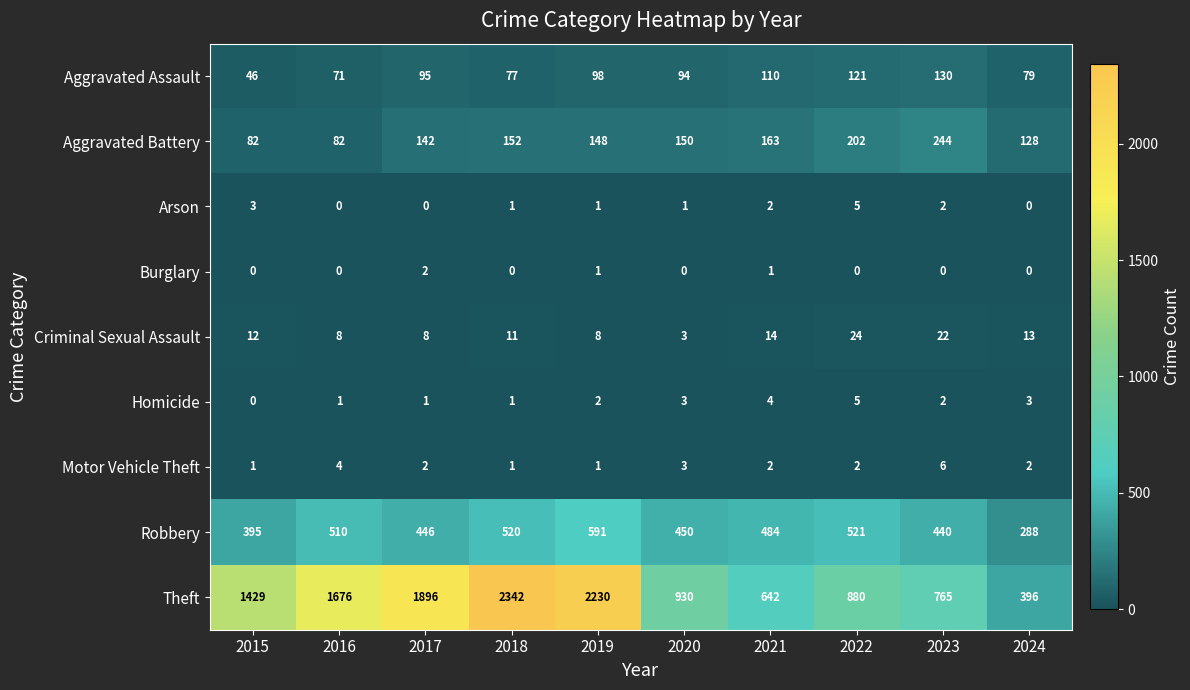

At which label is Motor Vehicle Theft closest to 3?

2020